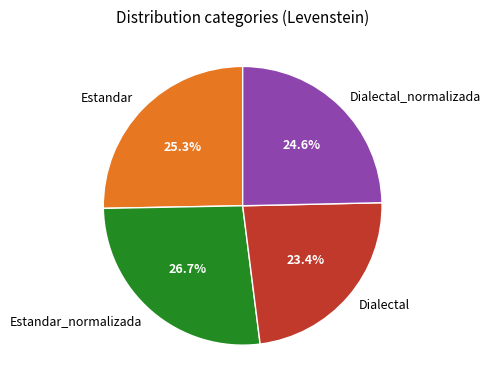

Does Dialectal account for over 50% of the chart?

No